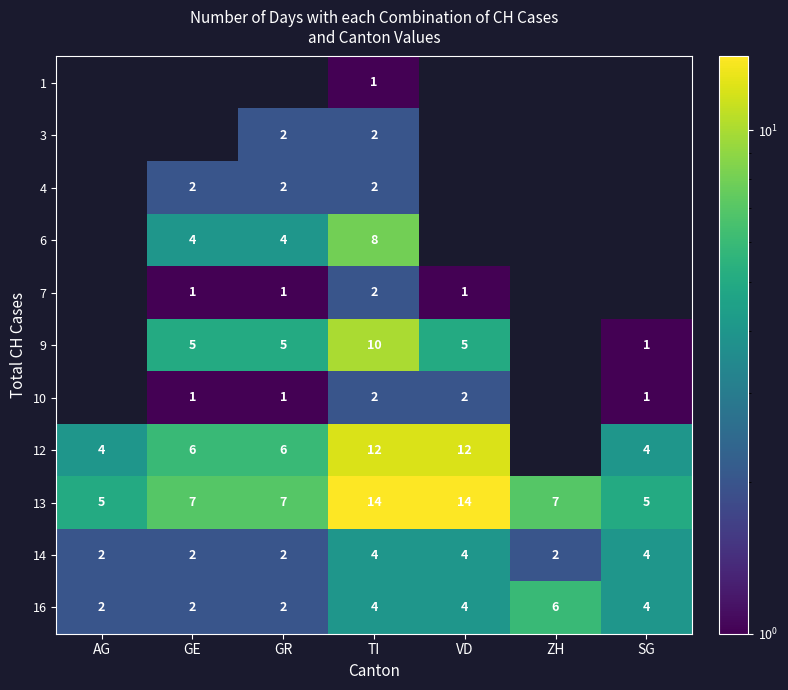

Is it true that 16 equals 3 at AG?

False